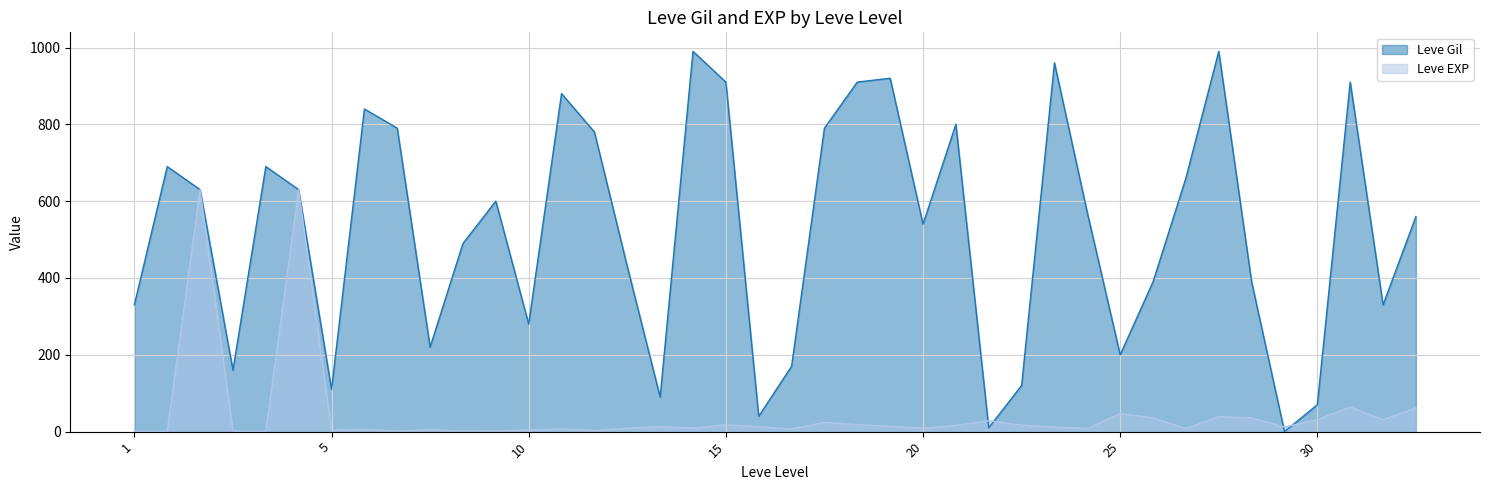

How many positive values does the Leve Gil series have?

39